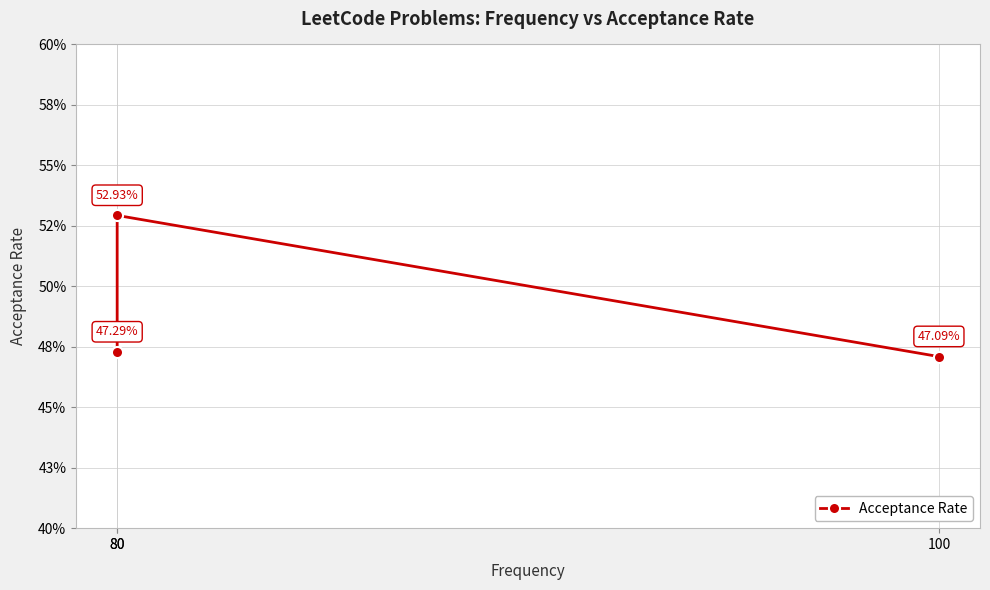

Rank the categories by value from highest to lowest.

80, 80, 100